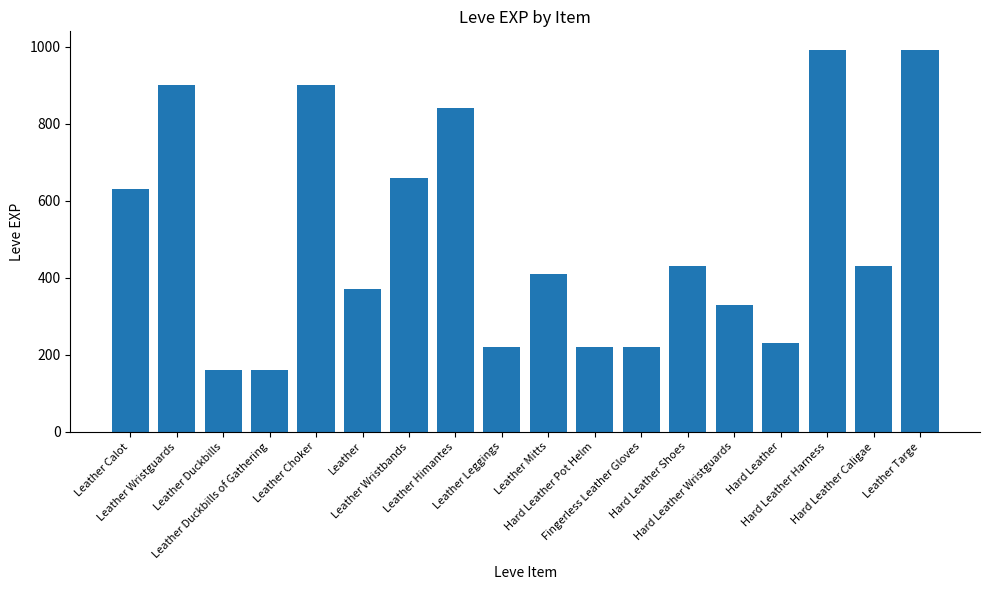

Which has a higher value, Hard Leather Shoes or Leather Choker?

Leather Choker